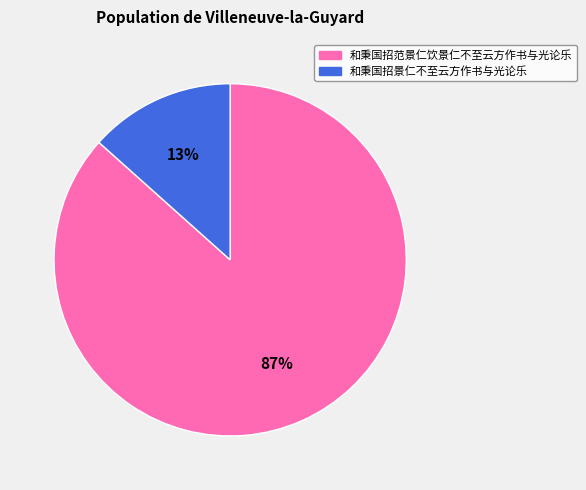

Rank the categories by value from highest to lowest.

和秉国招范景仁饮景仁不至云方作书与光论乐, 和秉国招景仁不至云方作书与光论乐